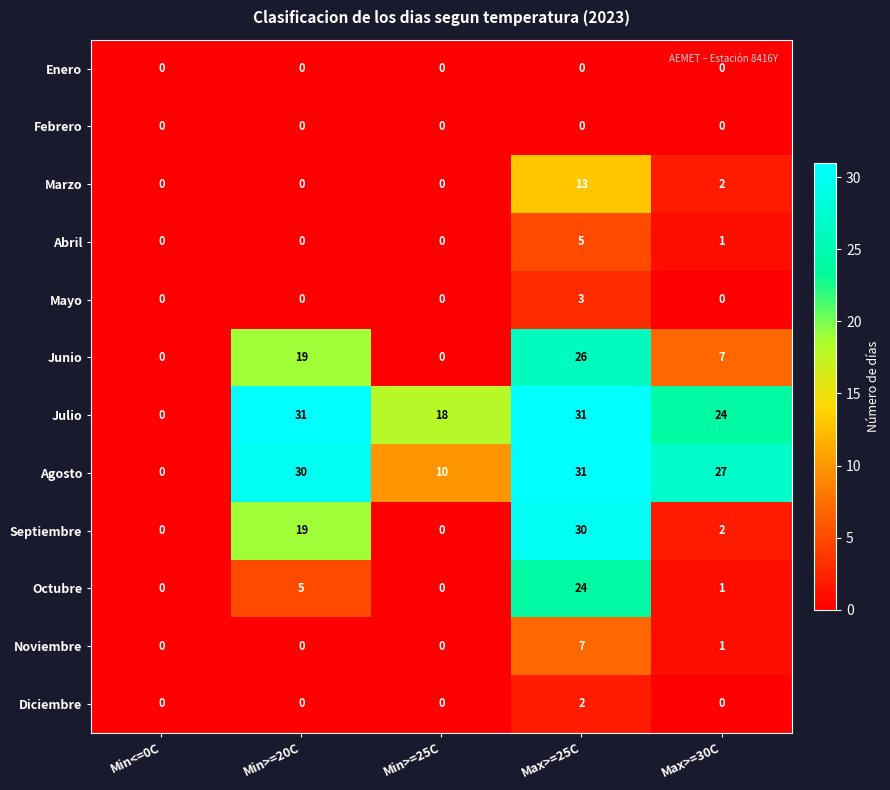

What is the difference between the highest and lowest values at Min>=25C?

18